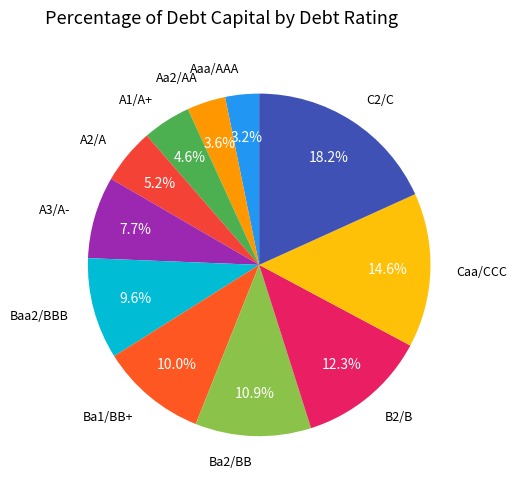

How many slices are in this pie chart?

11